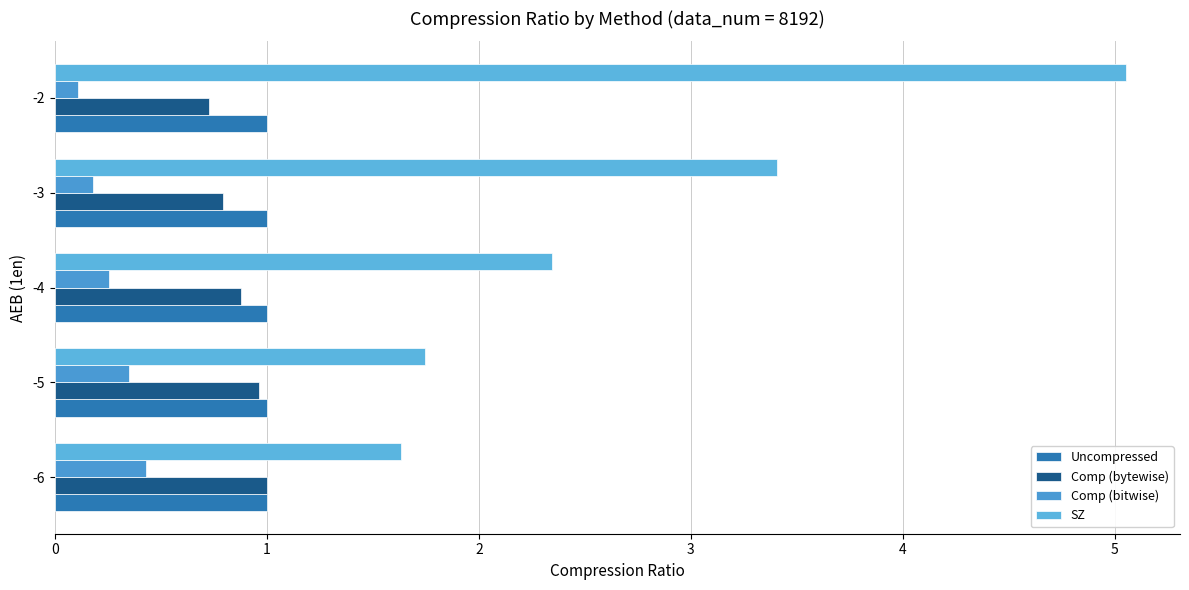

What are all the series names shown in the legend?

Uncompressed, Comp (bytewise), Comp (bitwise), SZ